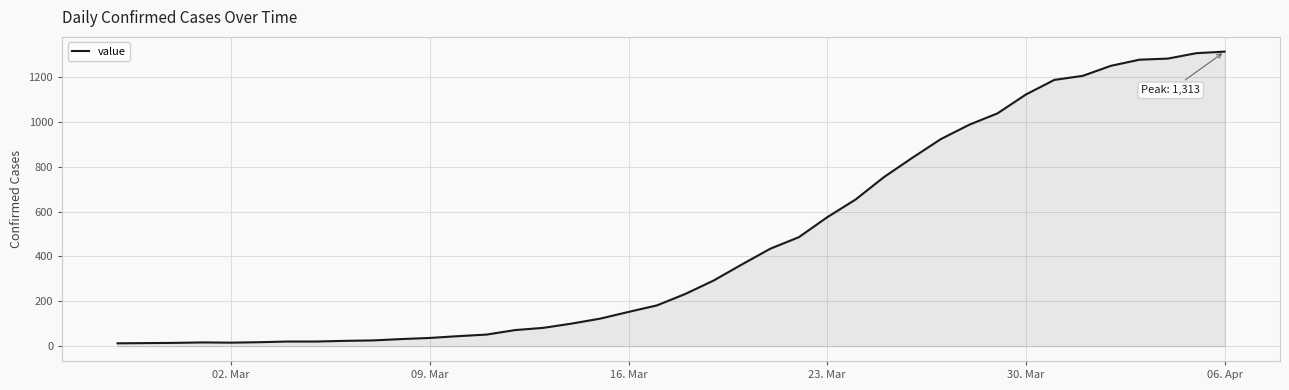

What is the difference between the maximum and minimum values?

1300